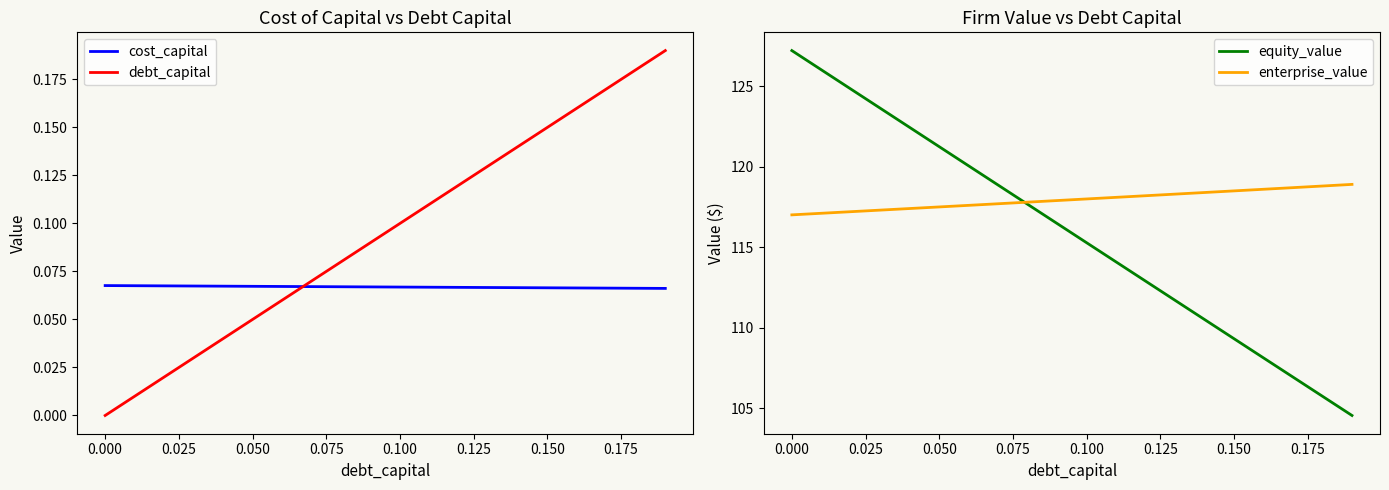

At how many categories does at least one series exceed 56?

20